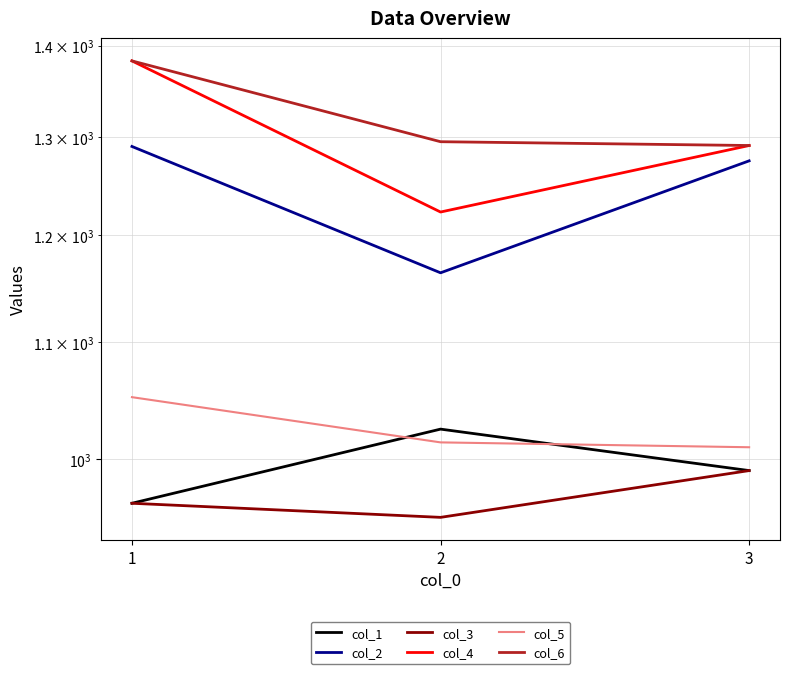

What is the approximate value of col_4 at 2, to the nearest 5?

1225